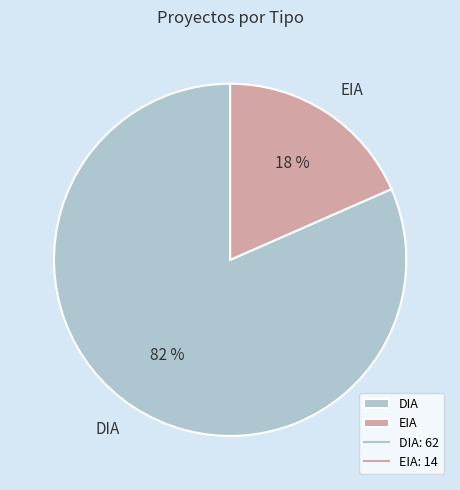

How many slices are in this pie chart?

2